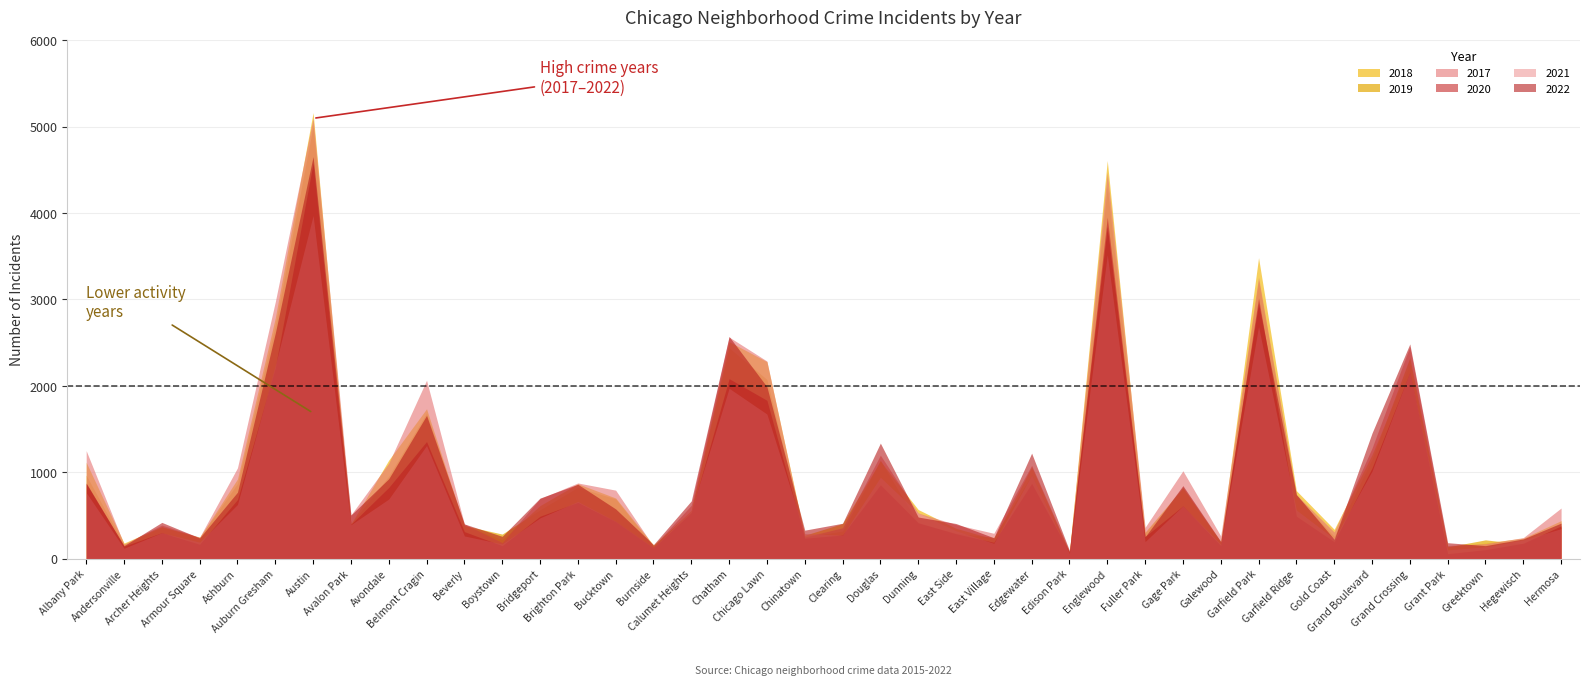

At which category does 2020 reach its first local valley?

Andersonville